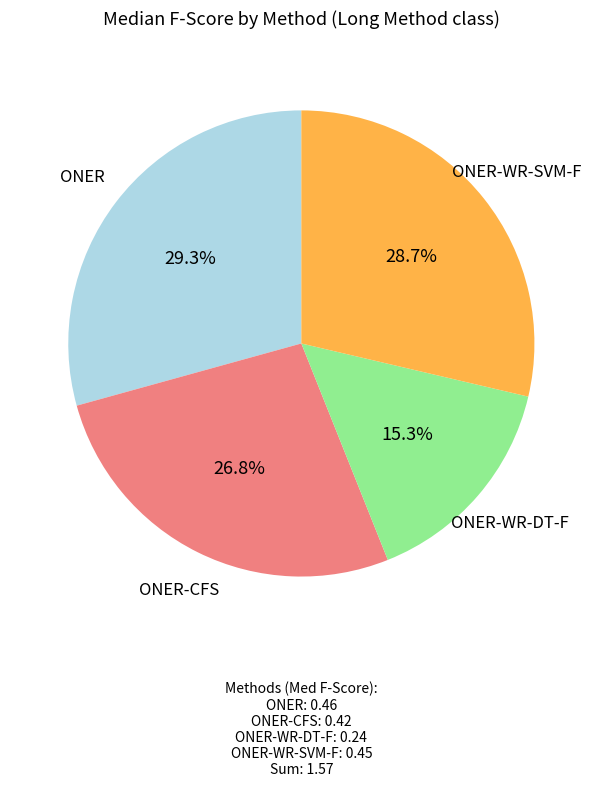

To the nearest percent, what is the combined percentage of ONER-CFS and ONER?

56%